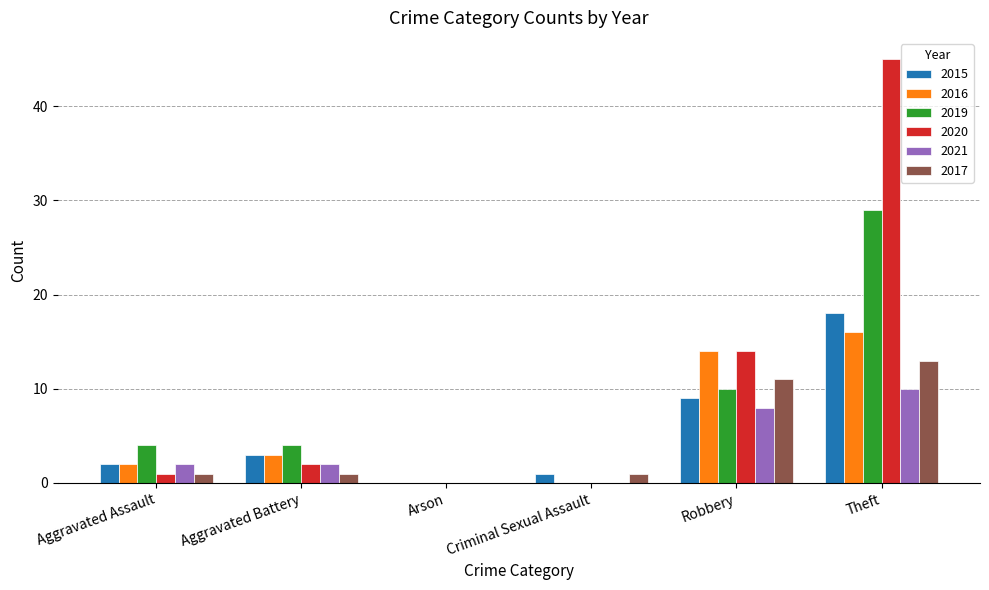

What value does the 2016 series have at Robbery, to the nearest 10?

10